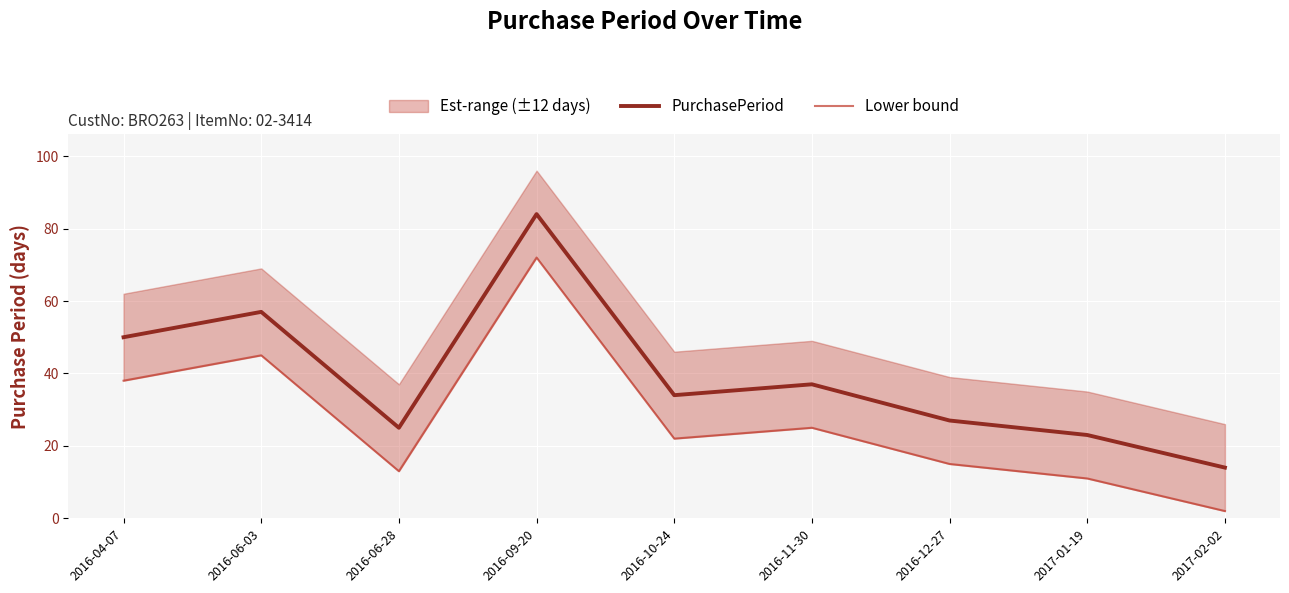

What is the label of the 4th point from the left?

2016-09-20